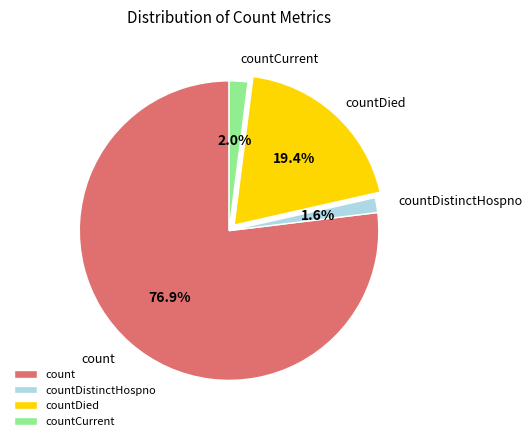

Which category has the biggest portion of the pie?

count